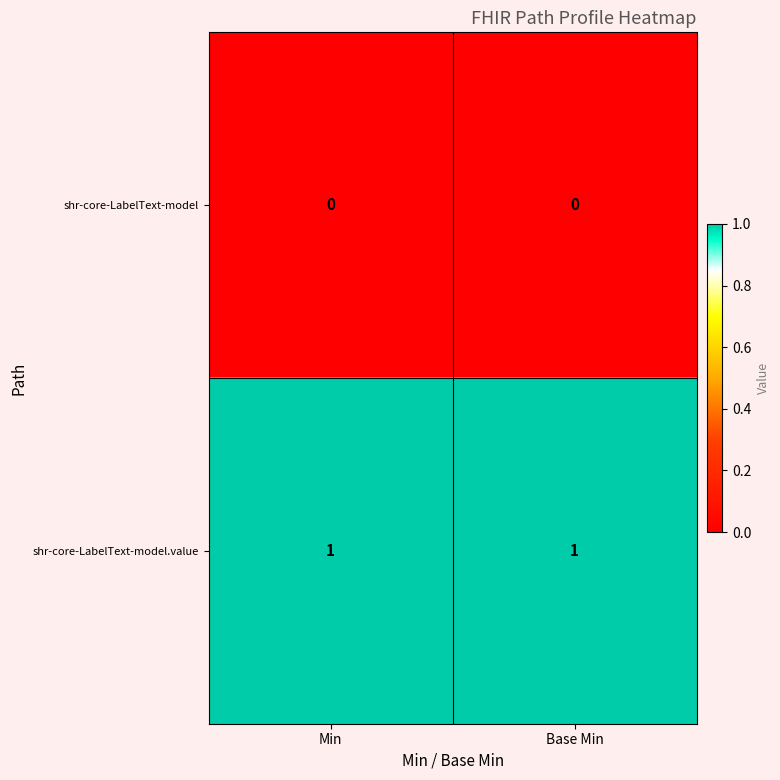

The shr-core-LabelText-model series shows 0 at Min. True or false?

True